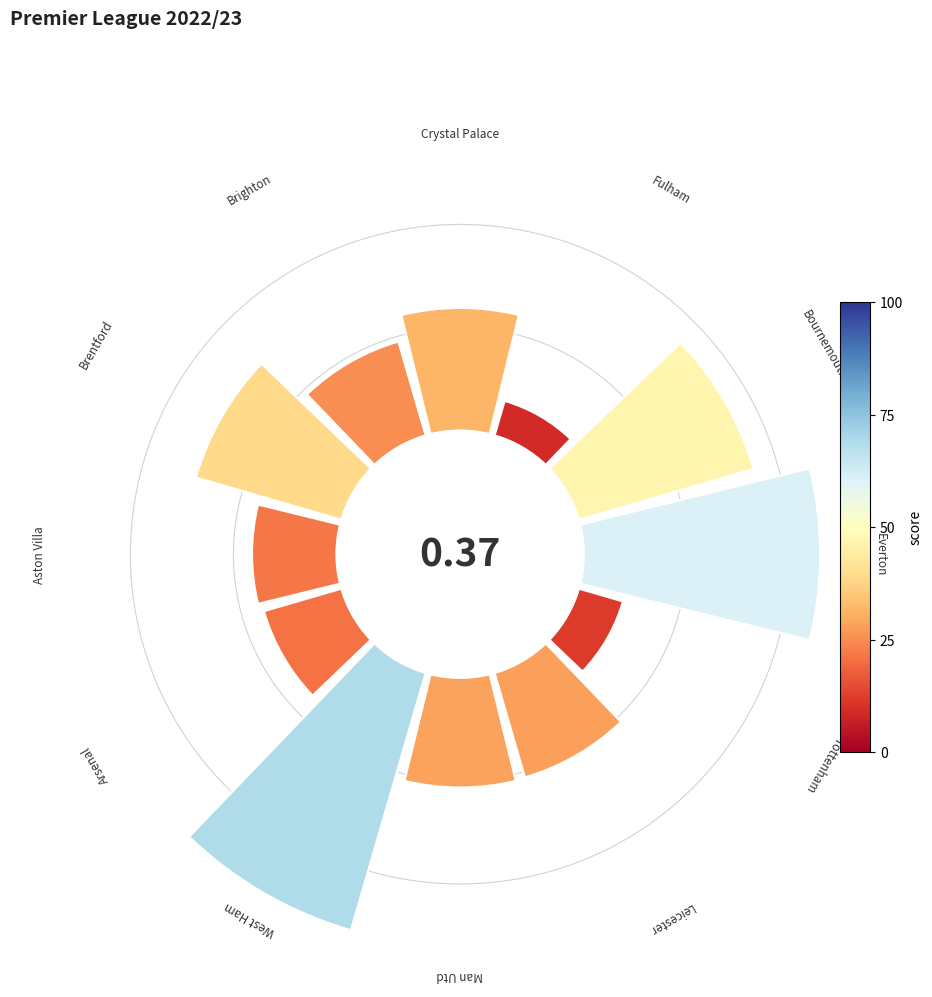

What portion of the pie excludes 45°?

97.6%